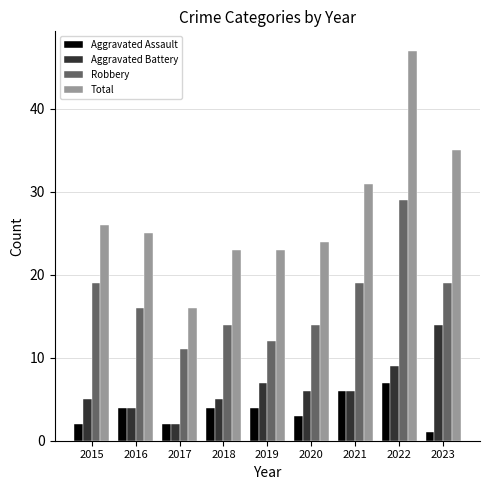

Which label corresponds to the largest value in the chart?

2022